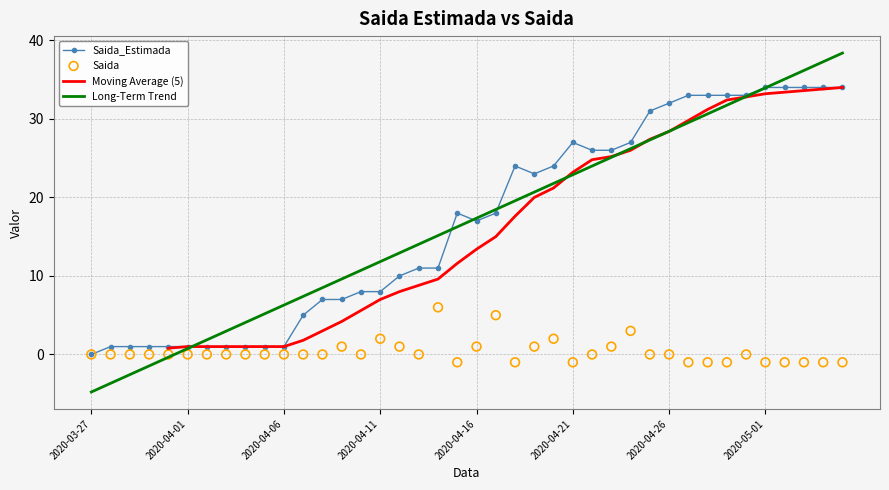

What is the maximum value for Long-Term Trend?

38.4